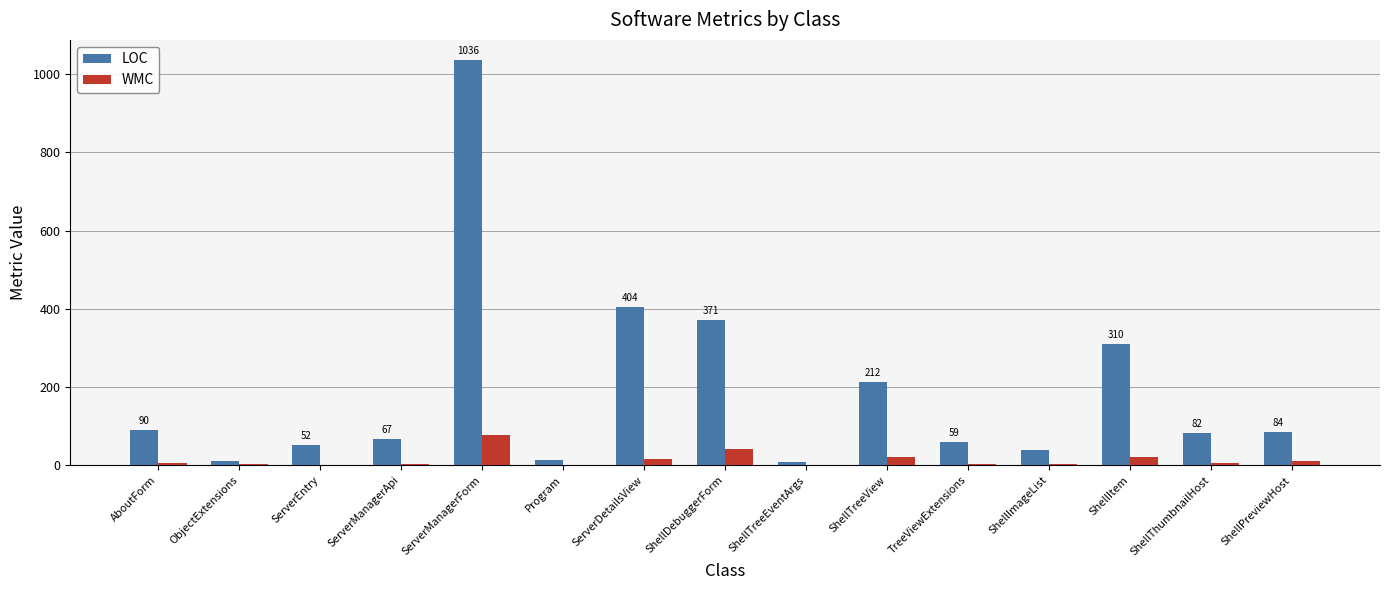

Where is LOC nearest to the value 522?

ServerDetailsView